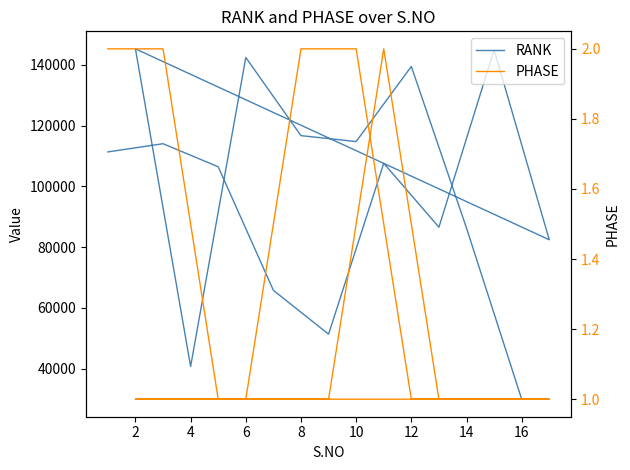

True or false: RANK and PHASE cross at least once.

False